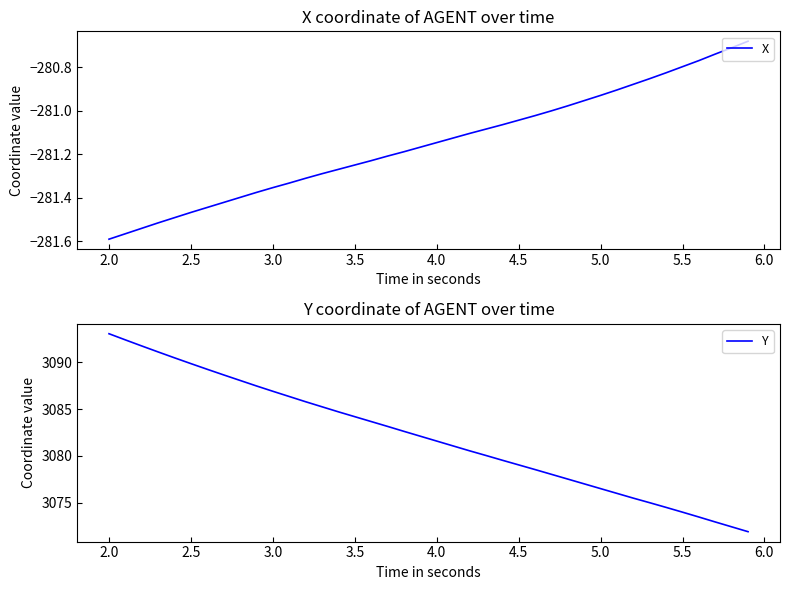

What is the minimum value for Y?

3071.9